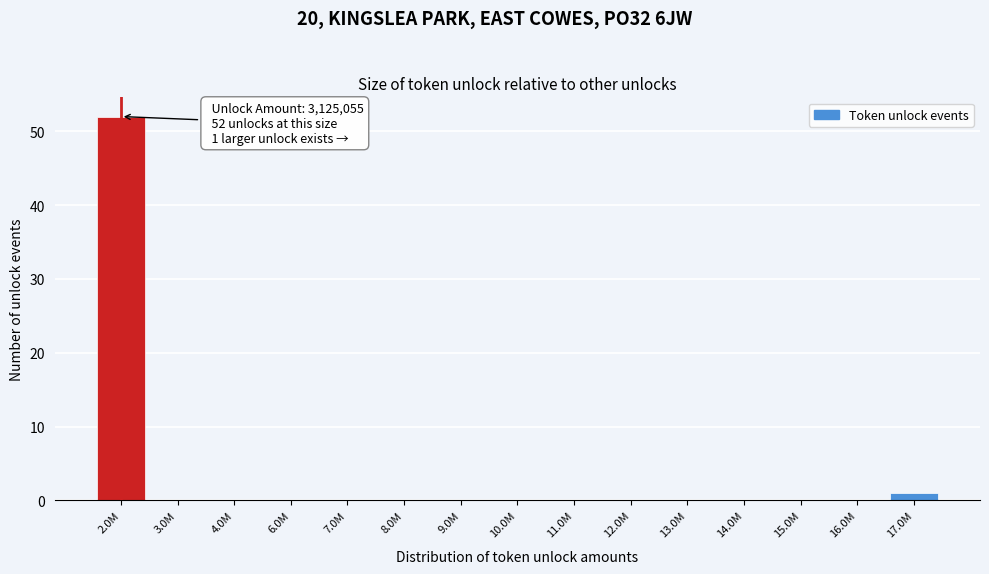

Reading left to right, transcribe all the data shown in this chart.

2.0M=52	3.0M=0	4.0M=0	6.0M=0	7.0M=0	8.0M=0	9.0M=0	10.0M=0	11.0M=0	12.0M=0	13.0M=0	14.0M=0	15.0M=0	16.0M=0	17.0M=1